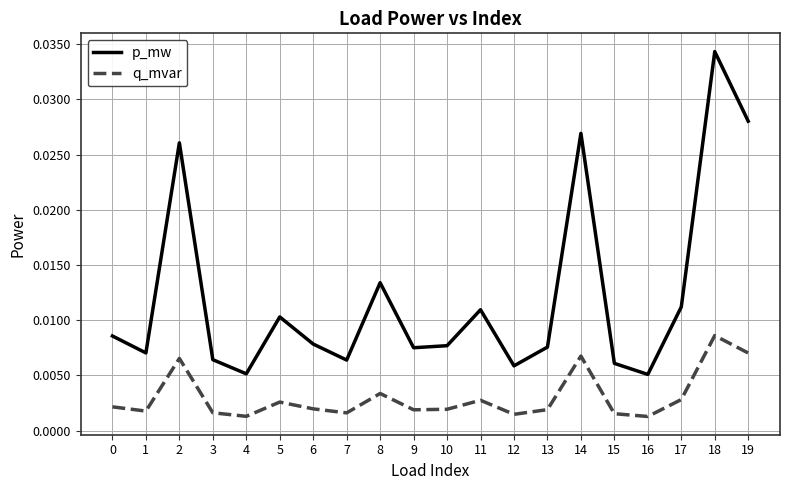

At how many categories does at least one series exceed 0?

20